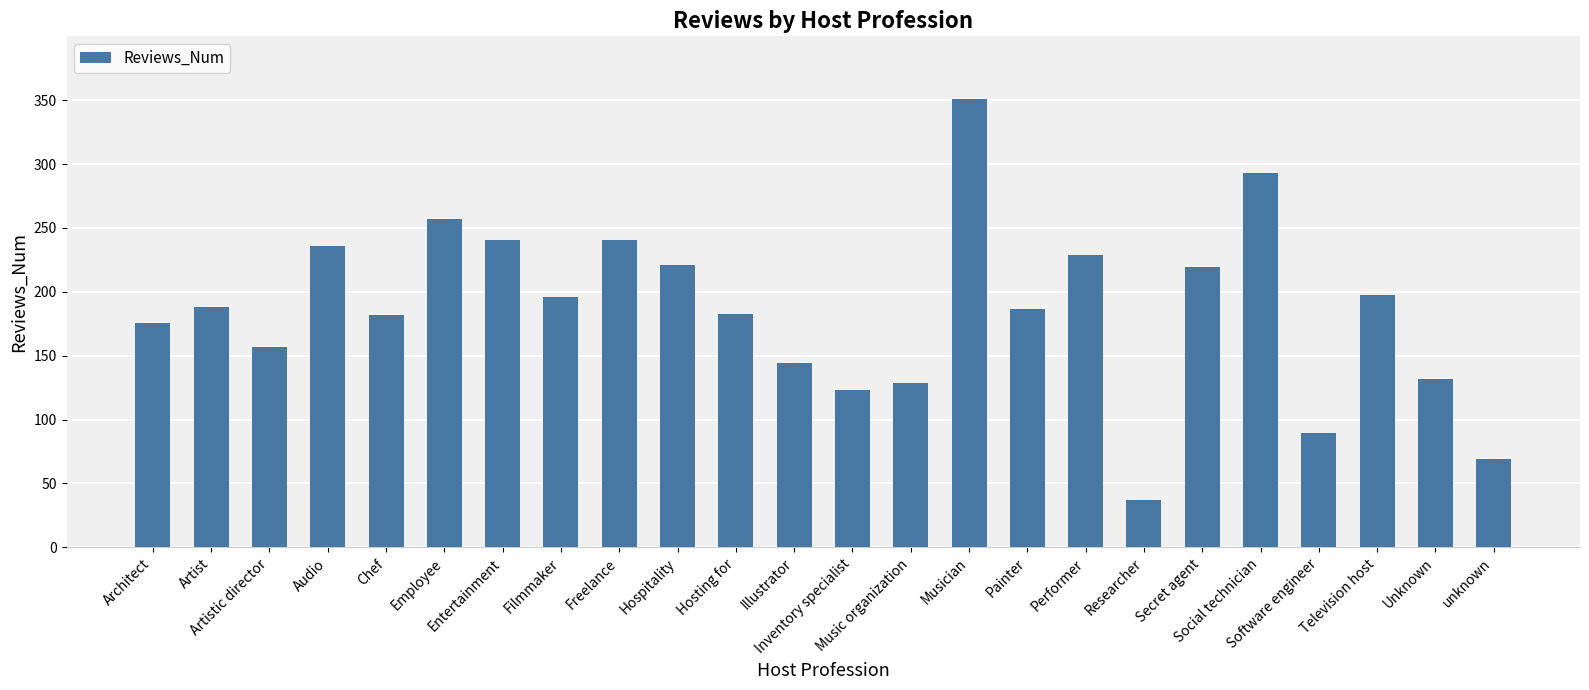

What is the smallest value displayed?

37.0